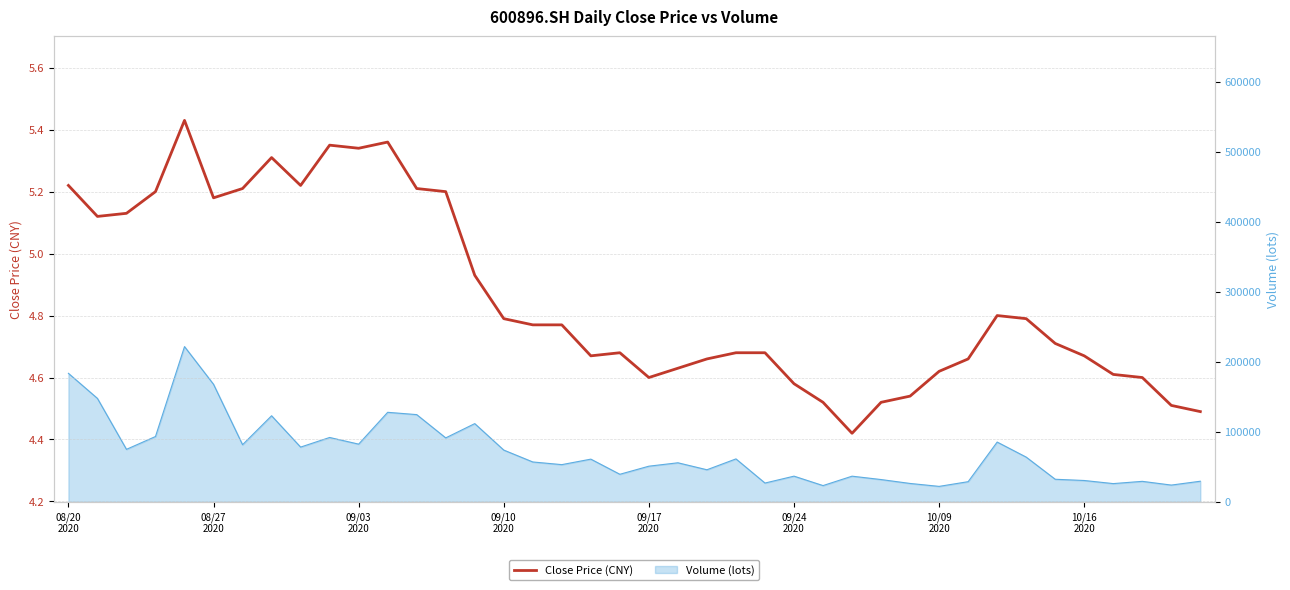

What is the value of the 2nd point from the left?

5.1